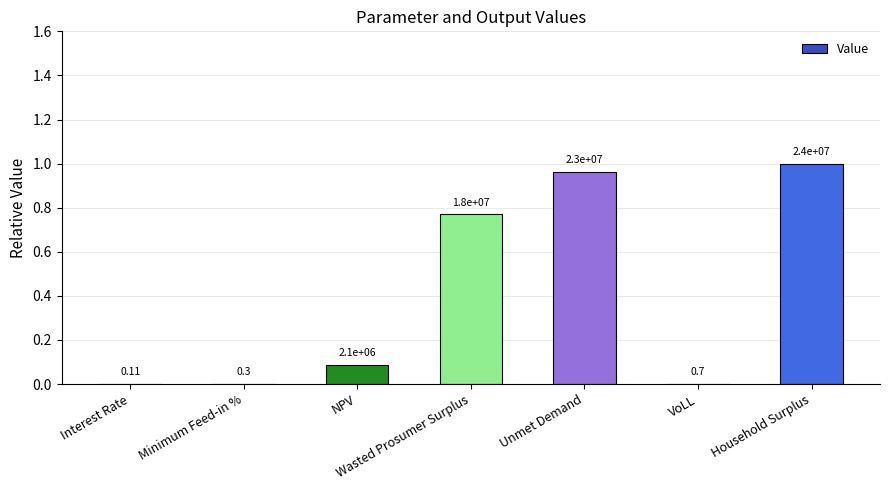

Where is the data nearest to the value 0?

Interest Rate